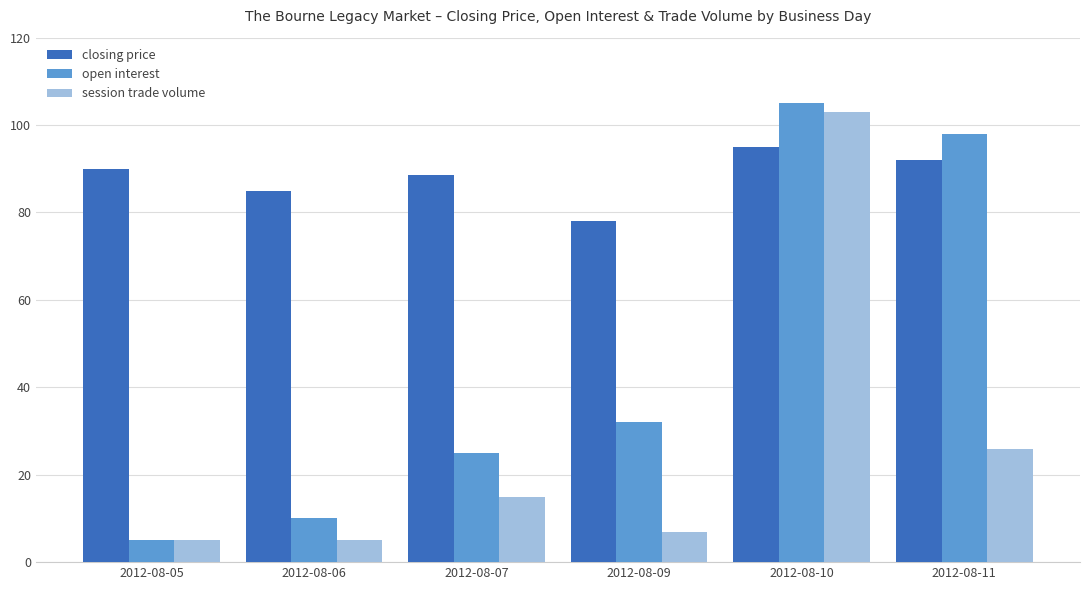

Are the bars horizontal?

No